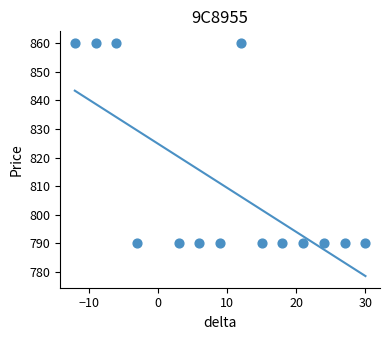

What is the range of X values (max minus min)?

42